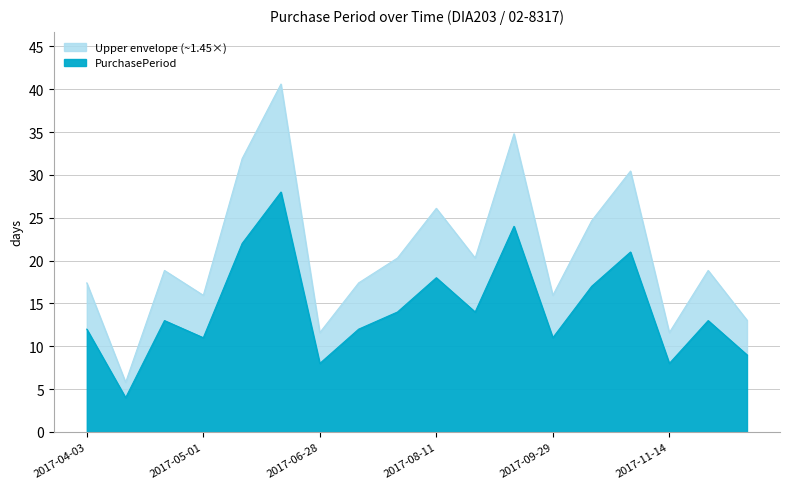

At which category does the data reach its first local valley?

2017-04-07